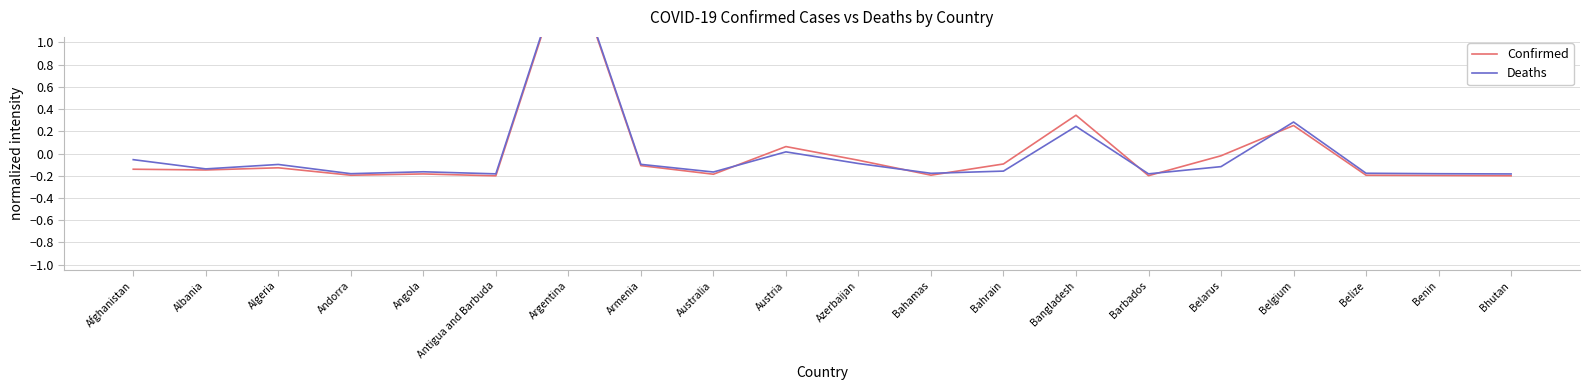

Reading left to right, list all the values displayed in this chart.

Confirmed: Afghanistan=-0.1	Albania=-0.1	Algeria=-0.1	Andorra=-0.2	Angola=-0.2	Antigua and Barbuda=-0.2	Argentina=1.8	Armenia=-0.1	Australia=-0.2	Austria=0.1	Azerbaijan=-0.1	Bahamas=-0.2	Bahrain=-0.1	Bangladesh=0.3	Barbados=-0.2	Belarus=-0.0	Belgium=0.3	Belize=-0.2	Benin=-0.2	Bhutan=-0.2
Deaths: Afghanistan=-0.1	Albania=-0.1	Algeria=-0.1	Andorra=-0.2	Angola=-0.2	Antigua and Barbuda=-0.2	Argentina=1.8	Armenia=-0.1	Australia=-0.2	Austria=0.0	Azerbaijan=-0.1	Bahamas=-0.2	Bahrain=-0.2	Bangladesh=0.2	Barbados=-0.2	Belarus=-0.1	Belgium=0.3	Belize=-0.2	Benin=-0.2	Bhutan=-0.2